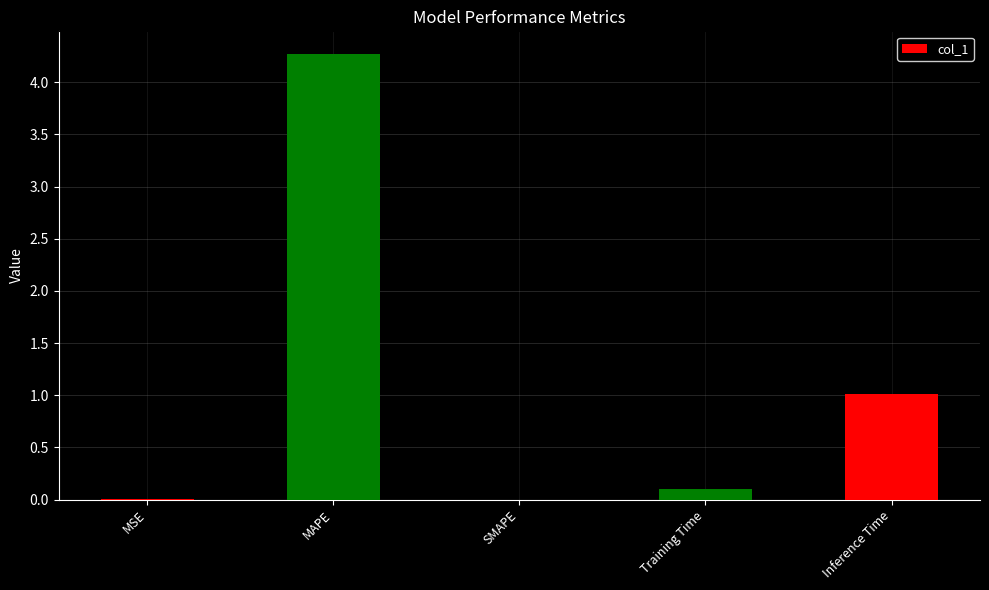

What is the change in value from MSE to Training Time?

+0.1